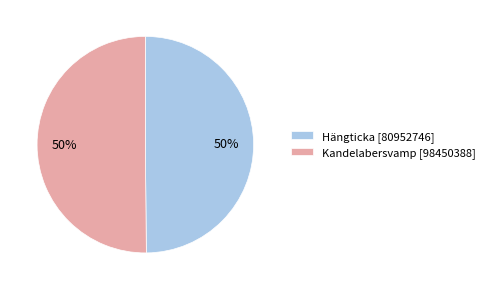

How many segments does this pie chart have?

2